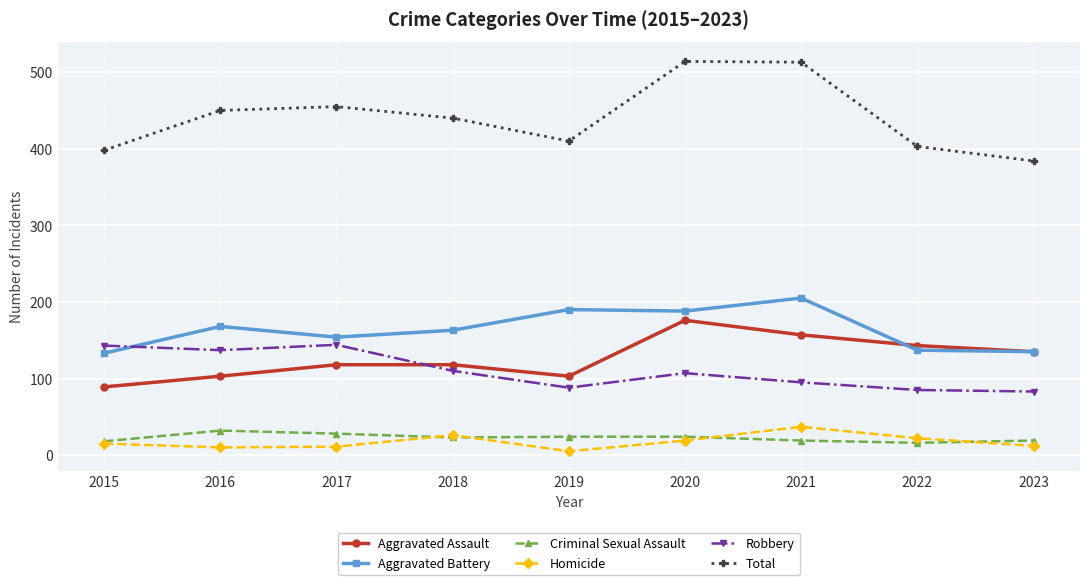

How many lines are shown in the chart?

6